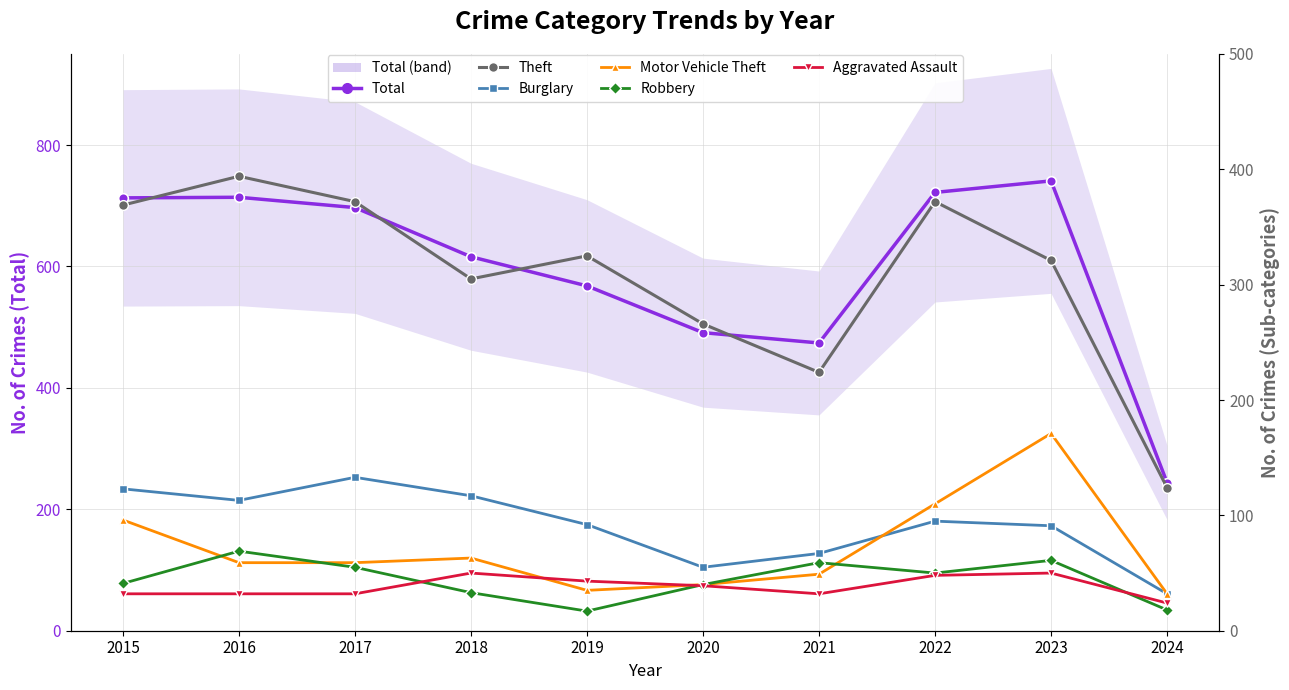

Is the value of Theft at 2024 greater than the value of Burglary at 2016?

Yes